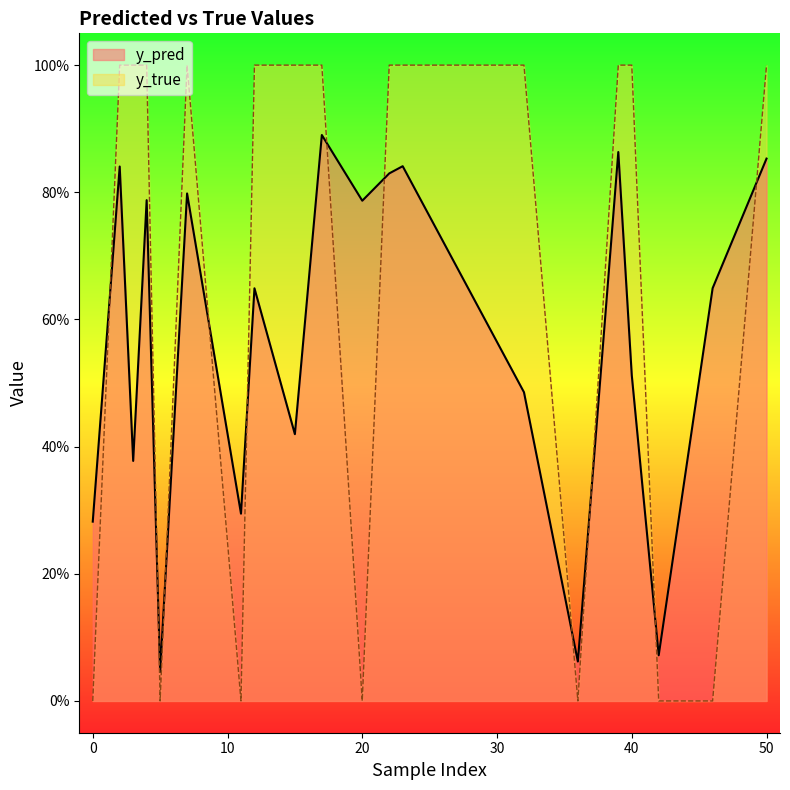

List the series in order of their peak value, lowest first.

y_pred, y_true